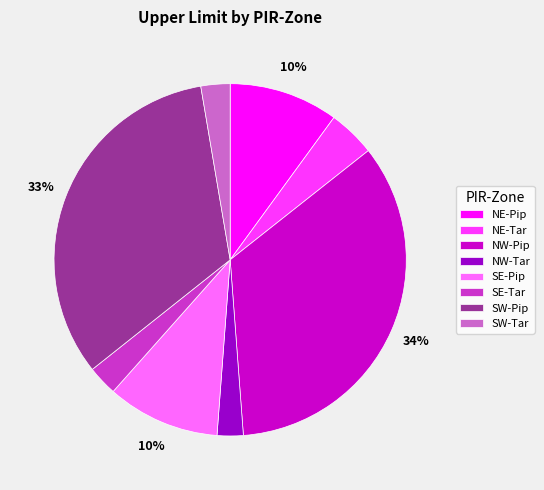

What is the largest slice in the pie chart?

NW-Pip